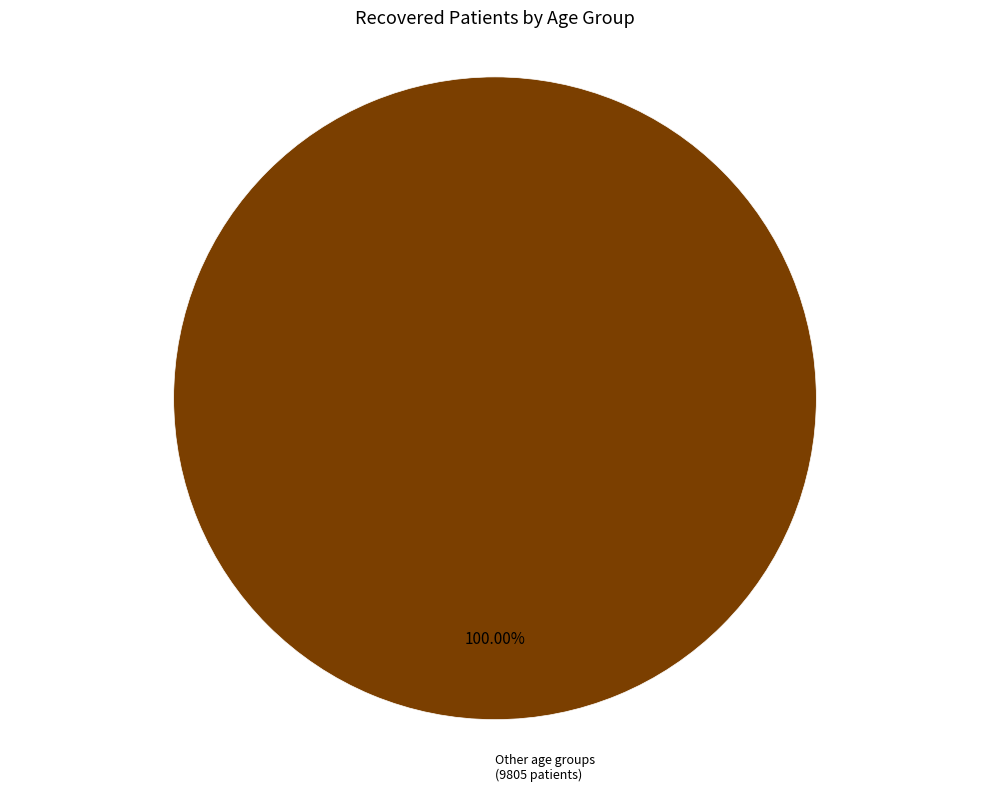

Is there any slice that represents more than half of the pie?

Yes